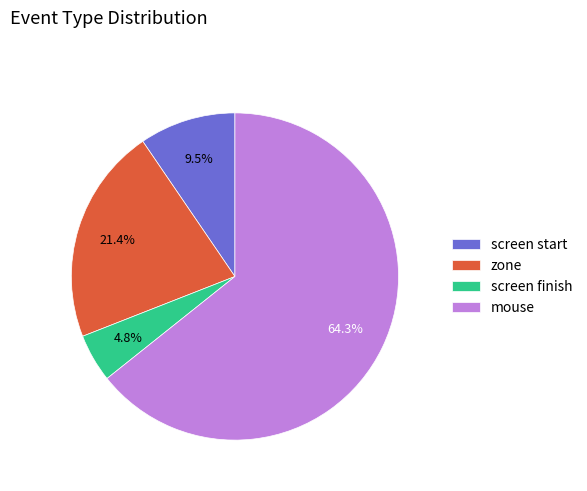

How many segments does this pie chart have?

4